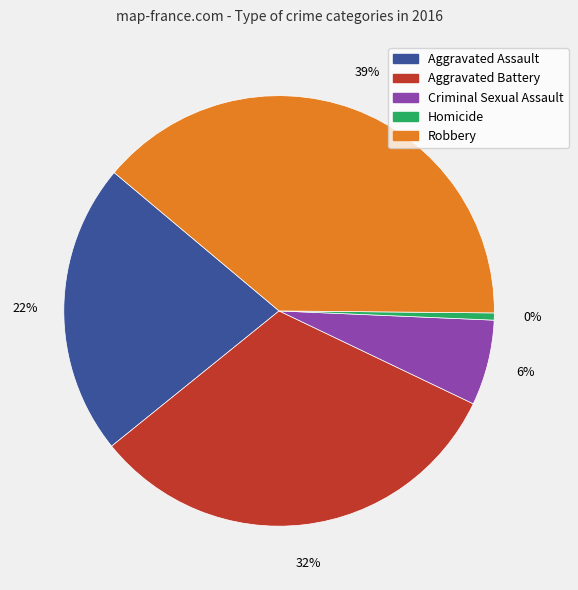

Which has a higher value, Aggravated Battery or Homicide?

Aggravated Battery